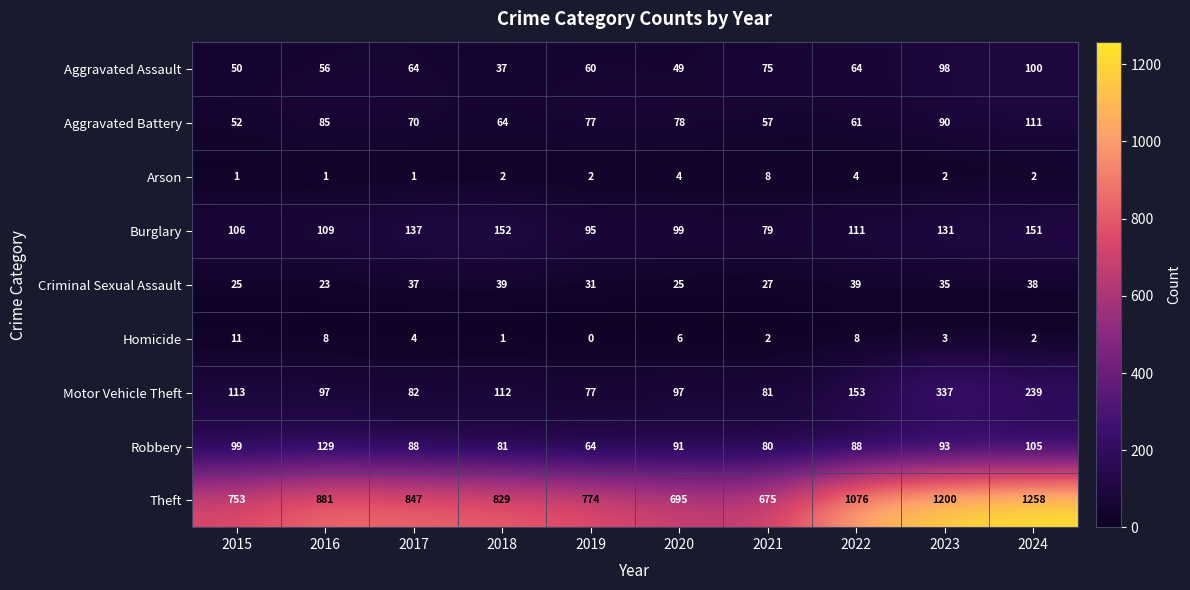

What is the difference between the Burglary values at 2018 and 2021?

73